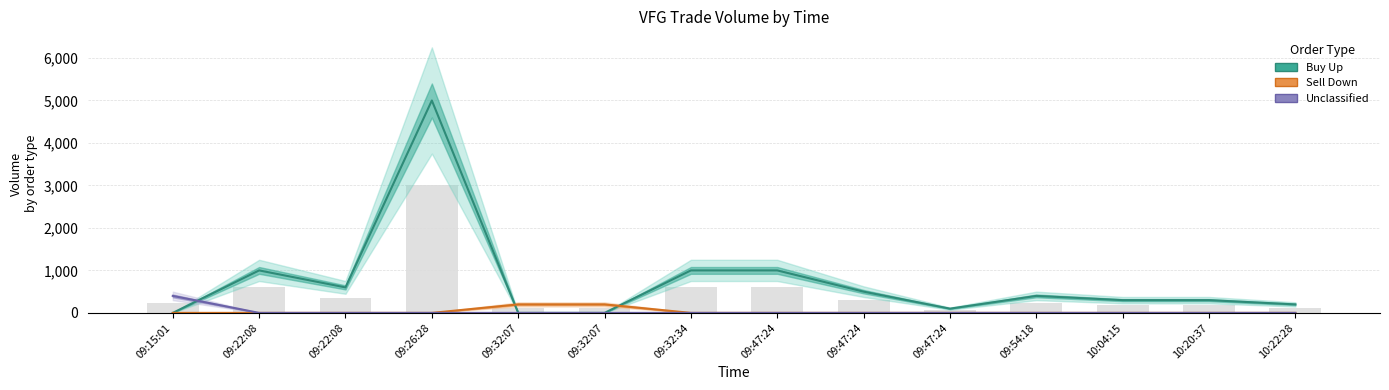

Rank the categories by Sell Down value from lowest to highest.

09:15:01, 09:22:08, 09:22:08, 09:26:28, 09:32:34, 09:47:24, 09:47:24, 09:47:24, 09:54:18, 10:04:15, 10:20:37, 10:22:28, 09:32:07, 09:32:07